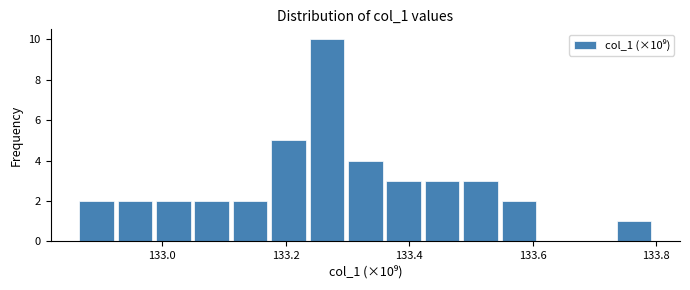

Read against the x-axis, roughly where is the centre of the tallest bar?

133.26